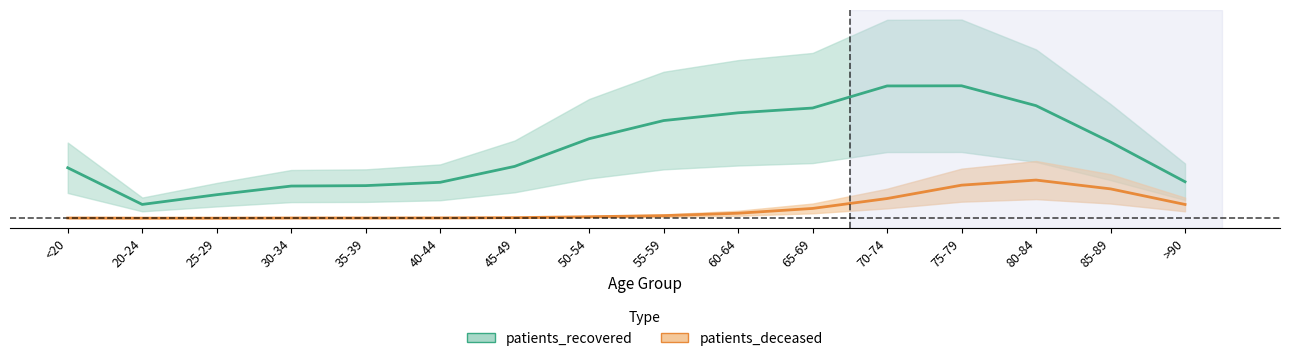

What is the greatest value displayed?

21.6